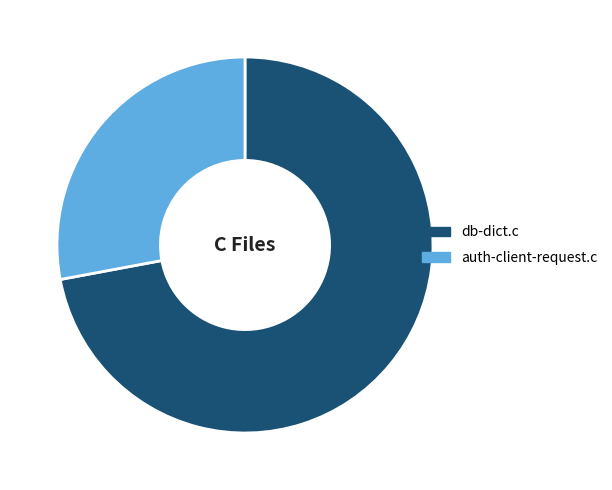

Is it true that db-dict.c is 72% of the pie?

True